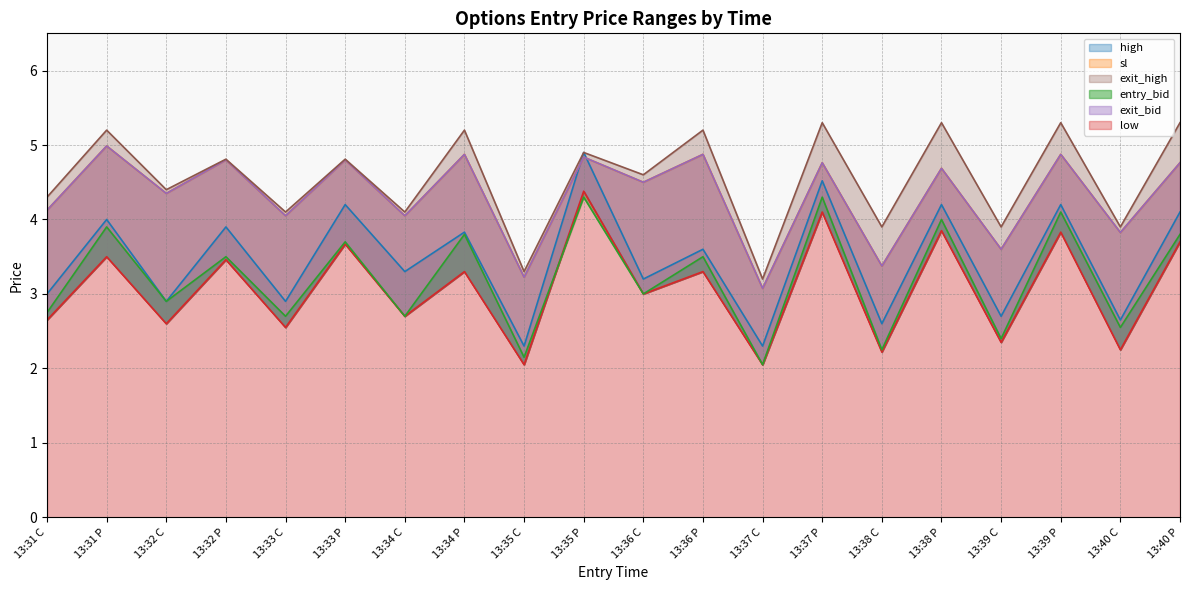

Is it true that low equals 2.2 at 13:38 C?

True